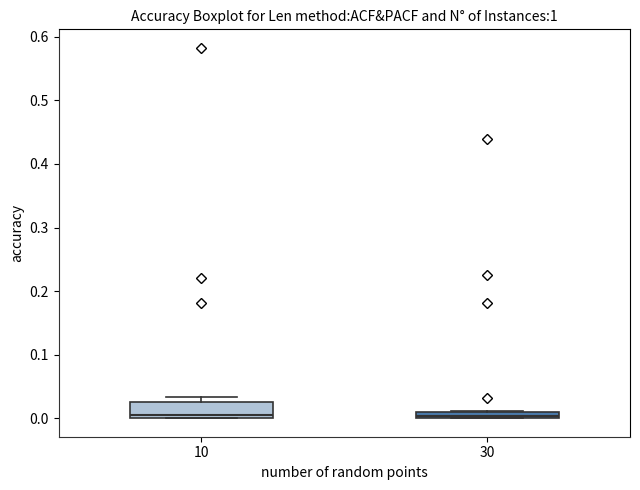

Comparing the boxes themselves (not the whiskers), which one is the tallest?

10